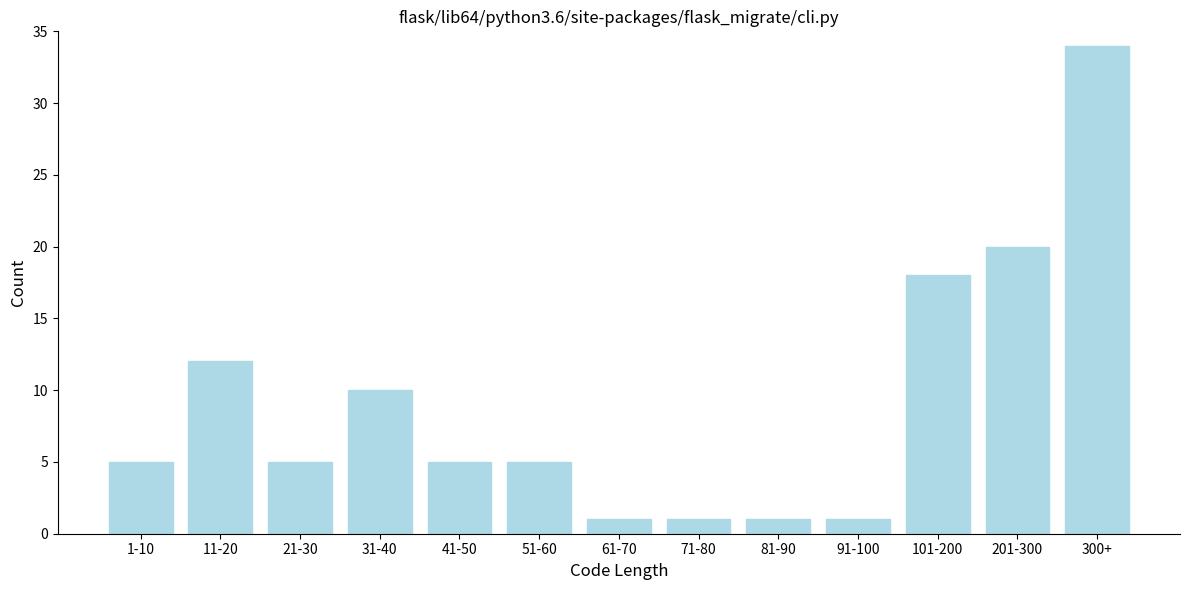

Reading left to right, extract all data points from this chart.

1-10=5	11-20=12	21-30=5	31-40=10	41-50=5	51-60=5	61-70=1	71-80=1	81-90=1	91-100=1	101-200=18	201-300=20	300+=34